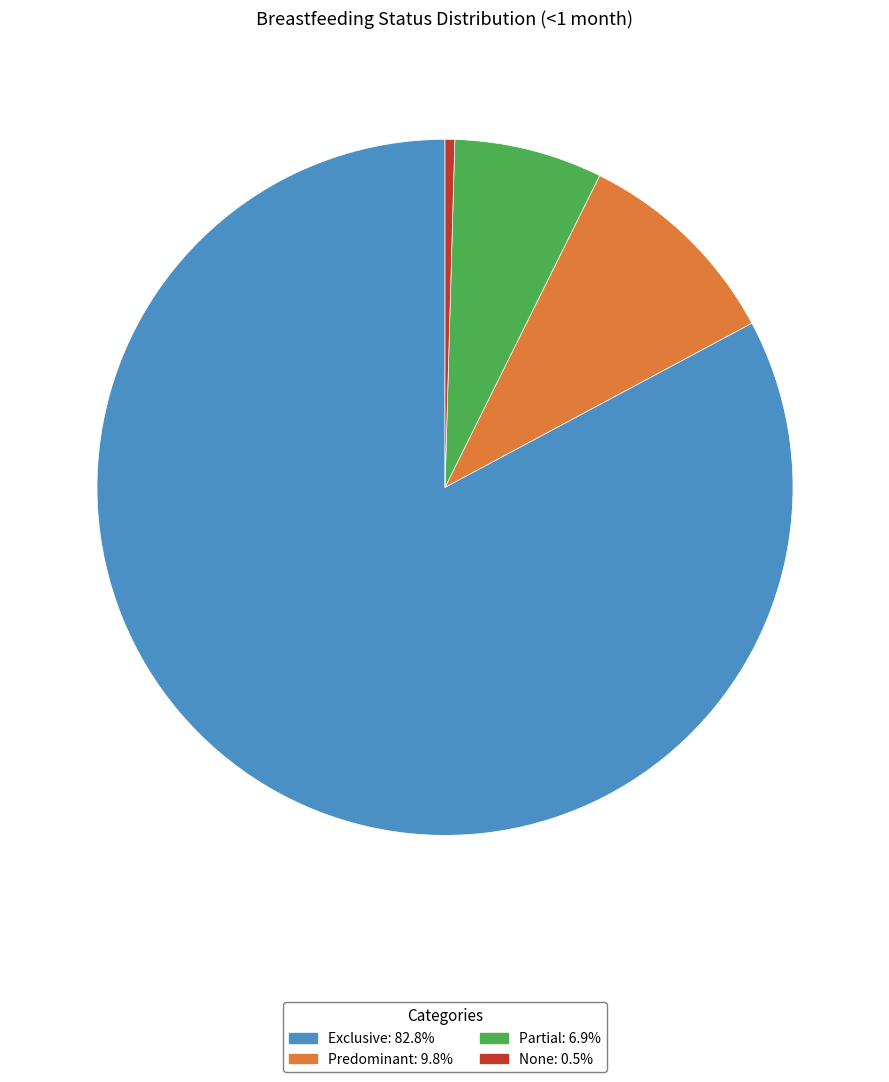

Is Exclusive the majority of the pie?

Yes